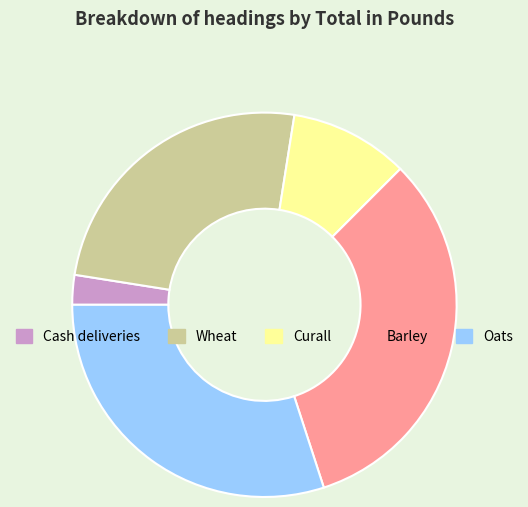

Count the number of slices in the pie.

5